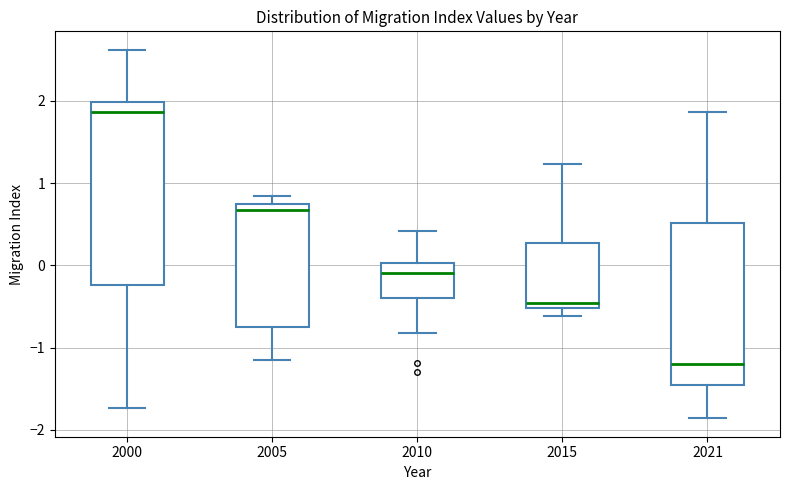

Which box has the lowest median line?

2021